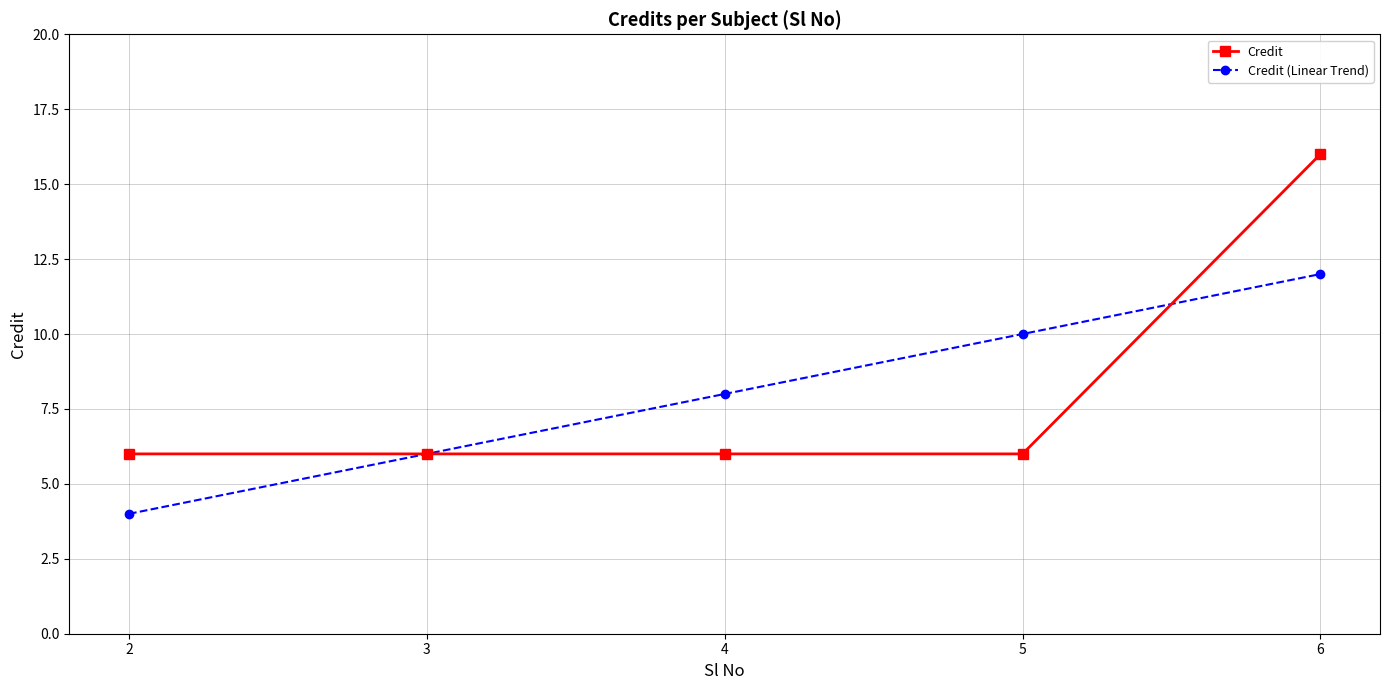

Reading right to left, list all the values displayed in this chart.

Credit: 6=16.0	5=6.0	4=6.0	3=6.0	2=6.0
Credit (Linear Trend): 6=12.0	5=10.0	4=8.0	3=6.0	2=4.0